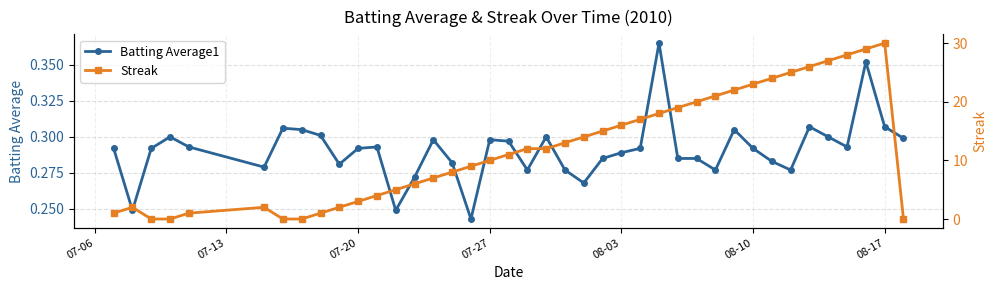

True or false: Batting Average1 has more than 2 points higher than both neighbors.

True